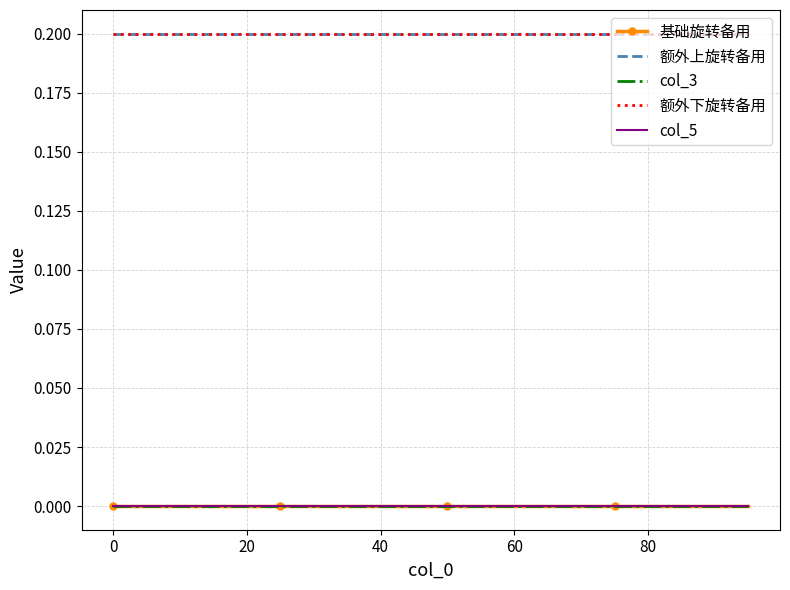

Which series has the widest spread of values?

基础旋转备用